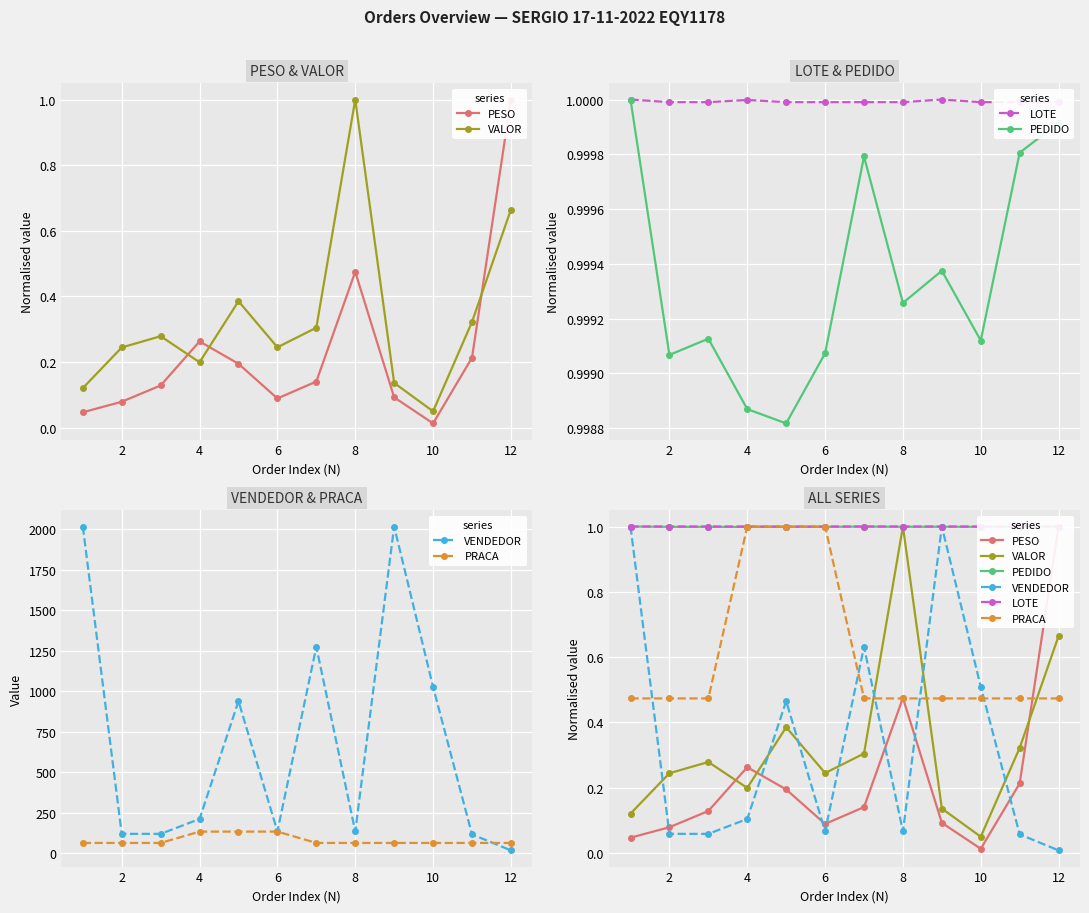

At how many categories does at least one series exceed 0?

12